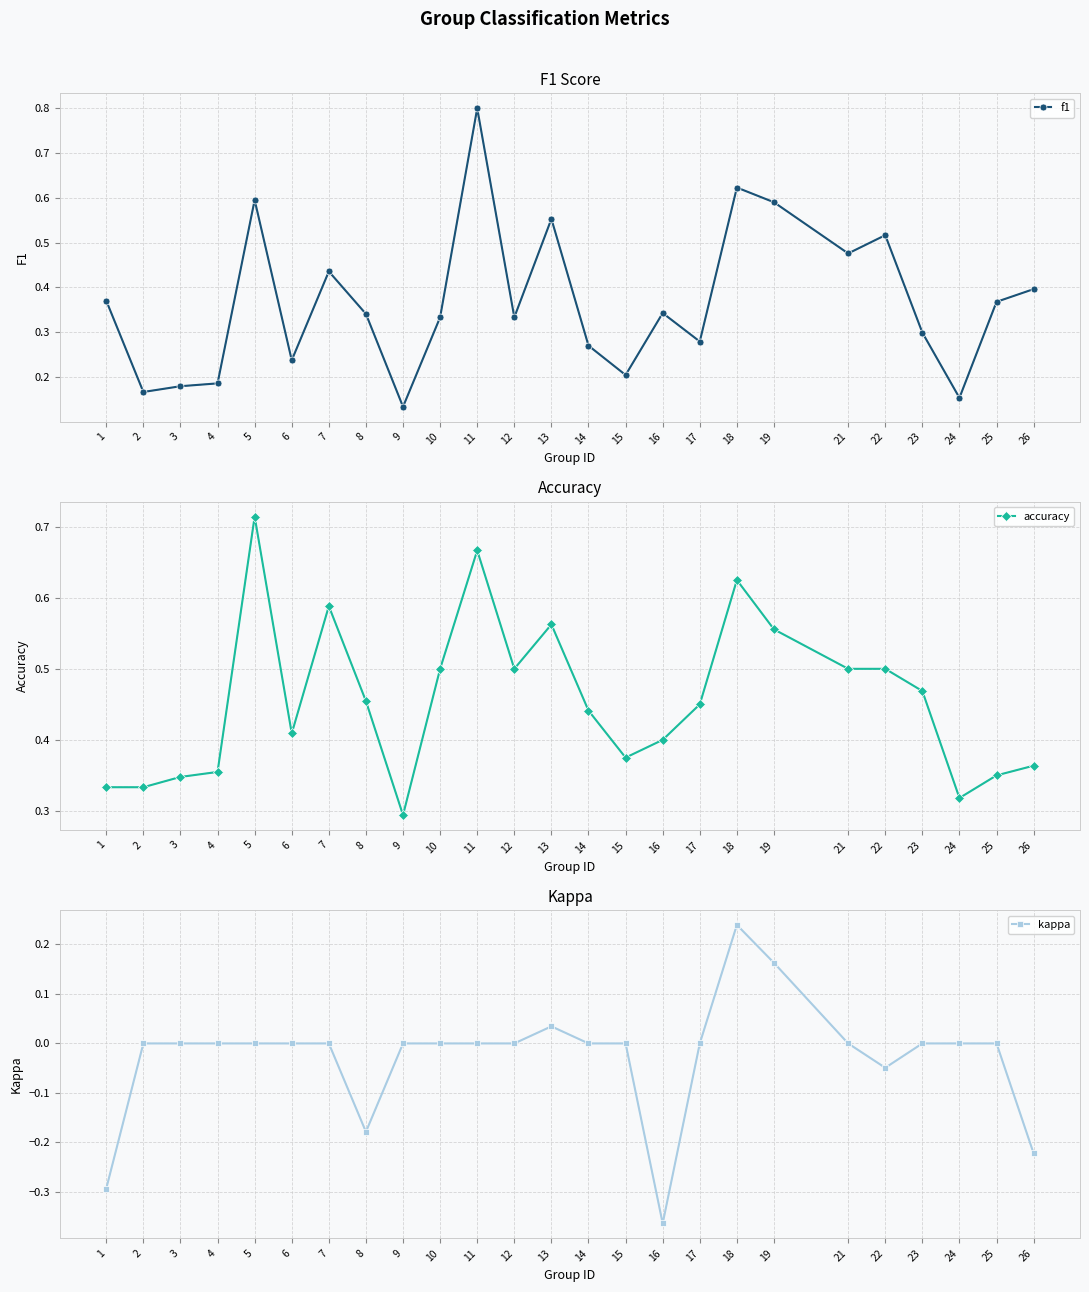

The f1 series shows 0.3 at 8. True or false?

True